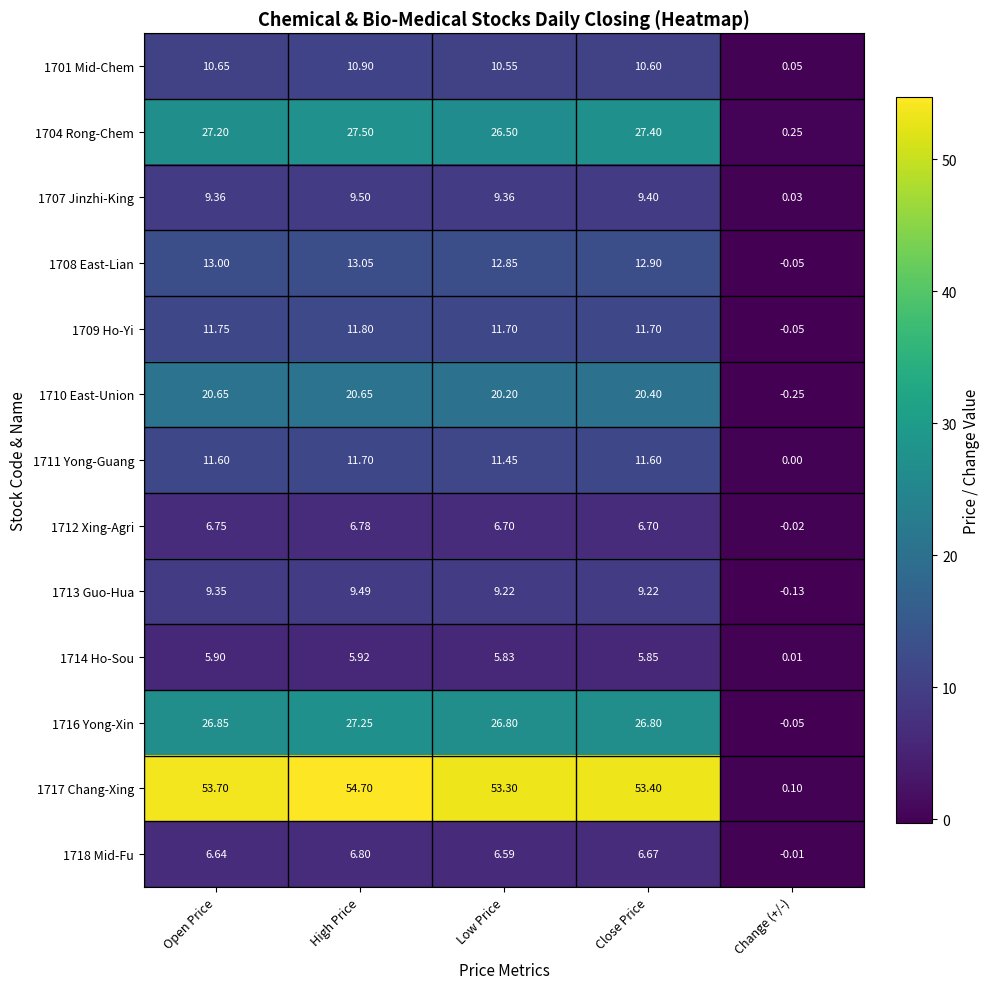

At which label does 1713 Guo-Hua reach its peak?

High Price